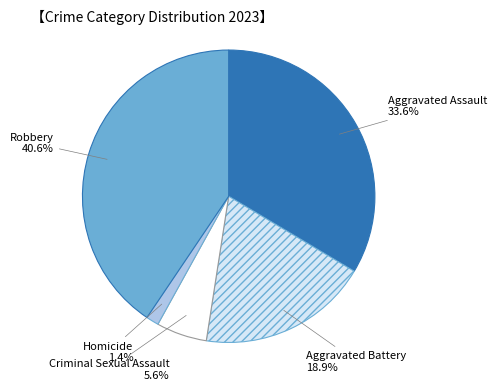

To the nearest percent, what percentage of the pie is Aggravated Battery?

19%